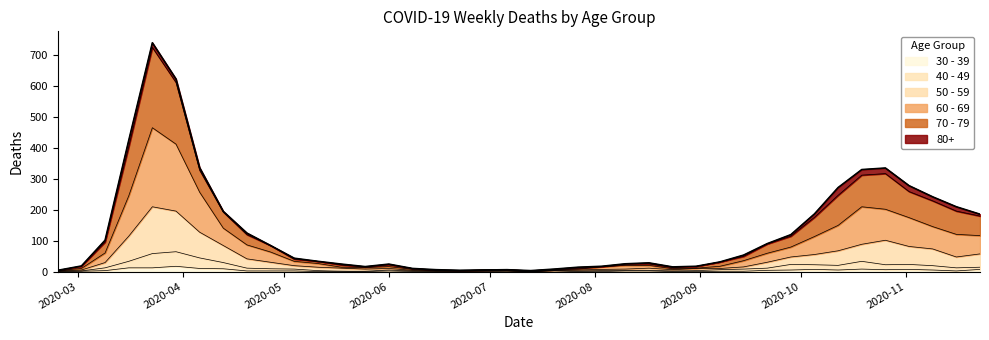

At which category is the sum across all series the highest?

2020-03-23